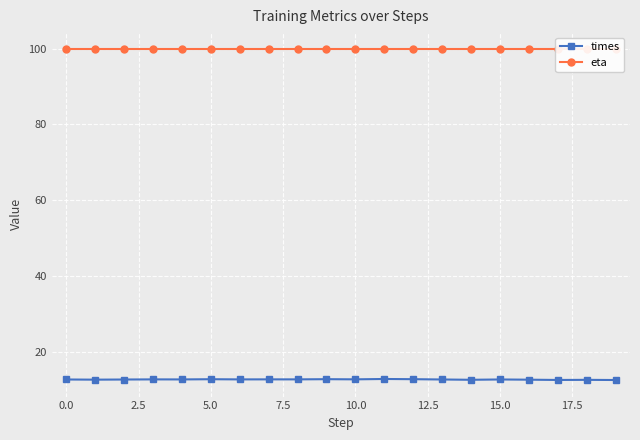

Is the value of times at 5.0 greater than the value of eta at 2.5?

No